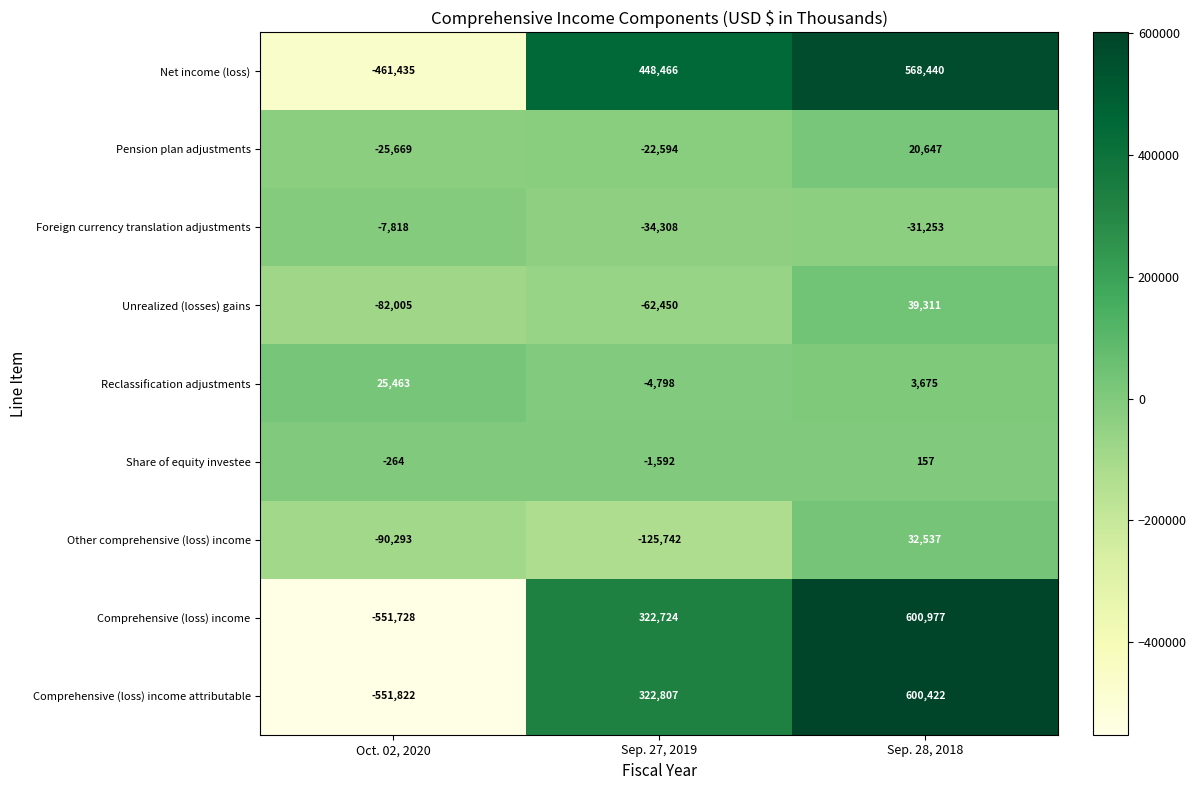

Reading left to right, transcribe all the data shown in this chart.

Net income (loss): Oct. 02, 2020=-461435	Sep. 27, 2019=448466	Sep. 28, 2018=568440
Pension plan adjustments: Oct. 02, 2020=-25669	Sep. 27, 2019=-22594	Sep. 28, 2018=20647
Foreign currency translation adjustments: Oct. 02, 2020=-7818	Sep. 27, 2019=-34308	Sep. 28, 2018=-31253
Unrealized (losses) gains: Oct. 02, 2020=-82005	Sep. 27, 2019=-62450	Sep. 28, 2018=39311
Reclassification adjustments: Oct. 02, 2020=25463	Sep. 27, 2019=-4798	Sep. 28, 2018=3675
Share of equity investee: Oct. 02, 2020=-264	Sep. 27, 2019=-1592	Sep. 28, 2018=157
Other comprehensive (loss) income: Oct. 02, 2020=-90293	Sep. 27, 2019=-125742	Sep. 28, 2018=32537
Comprehensive (loss) income: Oct. 02, 2020=-551728	Sep. 27, 2019=322724	Sep. 28, 2018=600977
Comprehensive (loss) income attributable: Oct. 02, 2020=-551822	Sep. 27, 2019=322807	Sep. 28, 2018=600422